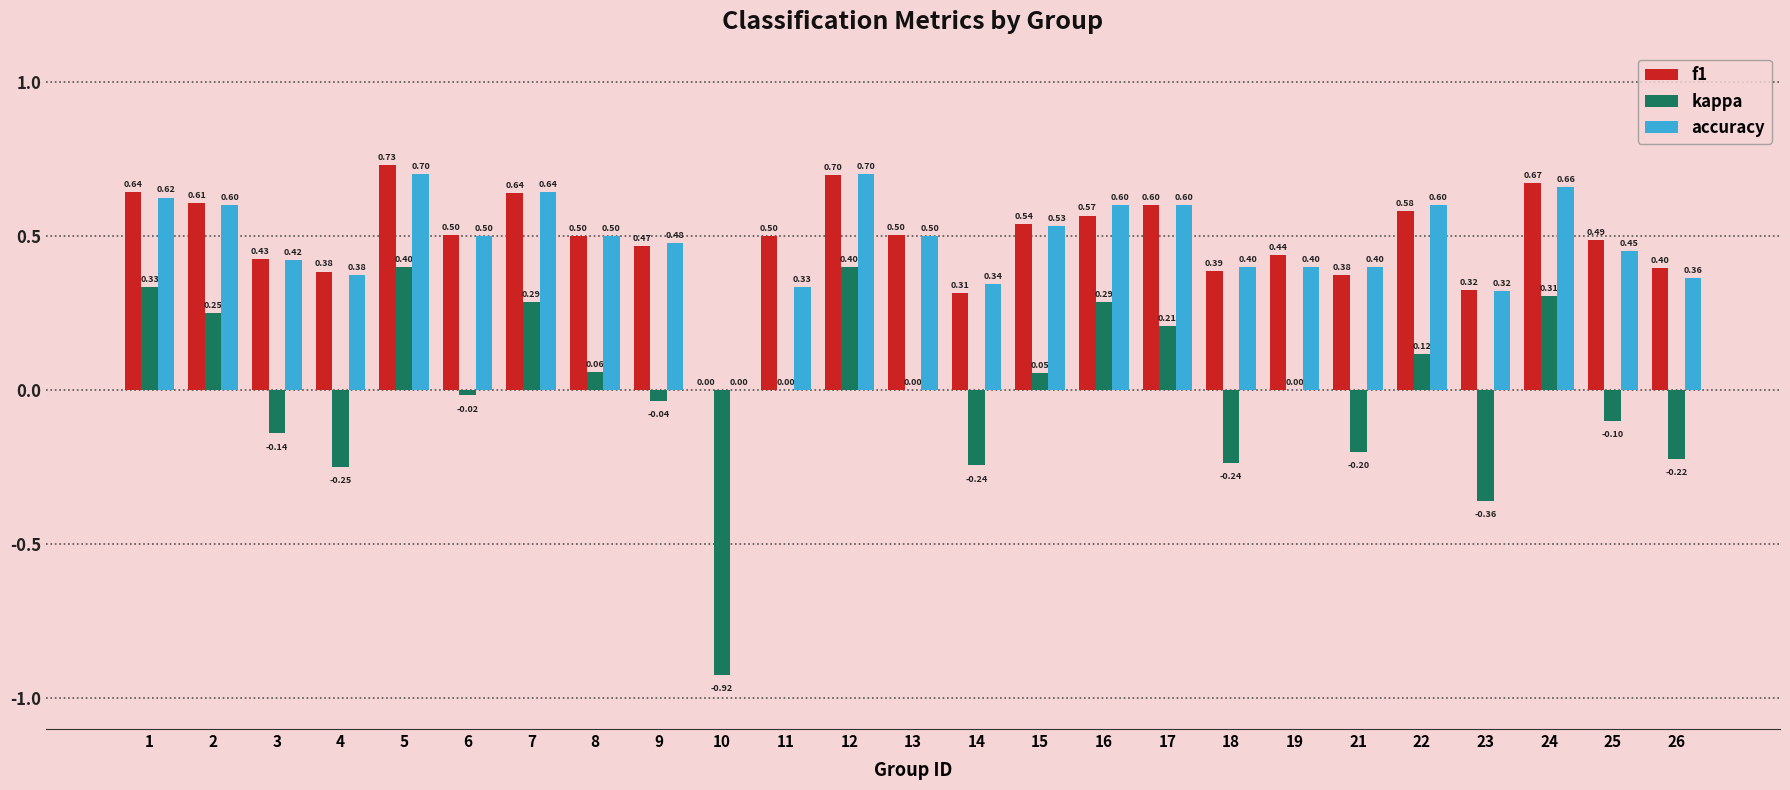

Are the bars grouped side by side (vs. stacked)?

Yes